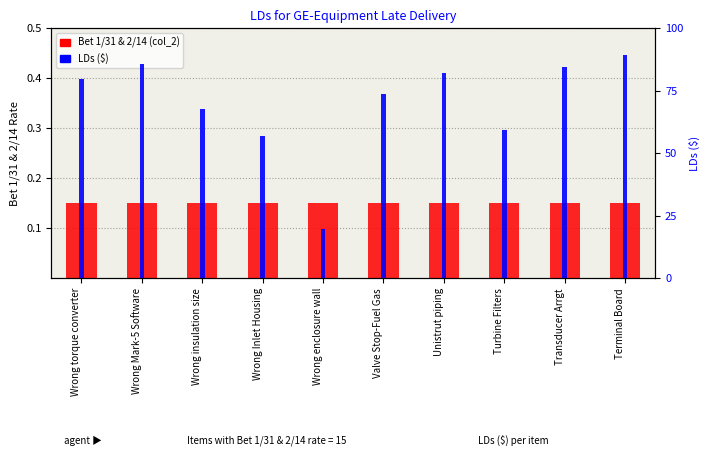

What is the label of the 6th bar from the left?

Valve Stop-Fuel Gas